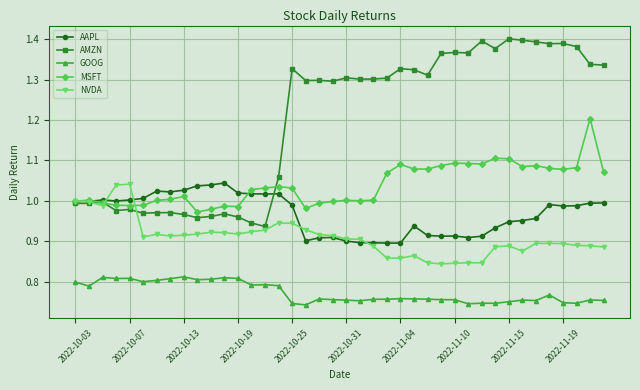

True or false: GOOG and NVDA intersect in this chart.

False